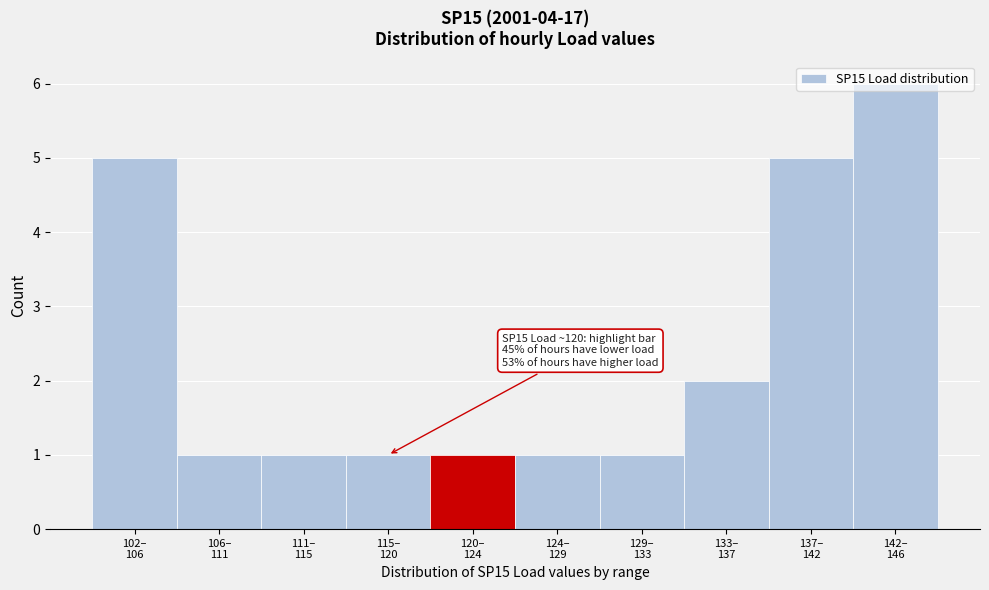

What is the difference between the maximum and second lowest values?

5